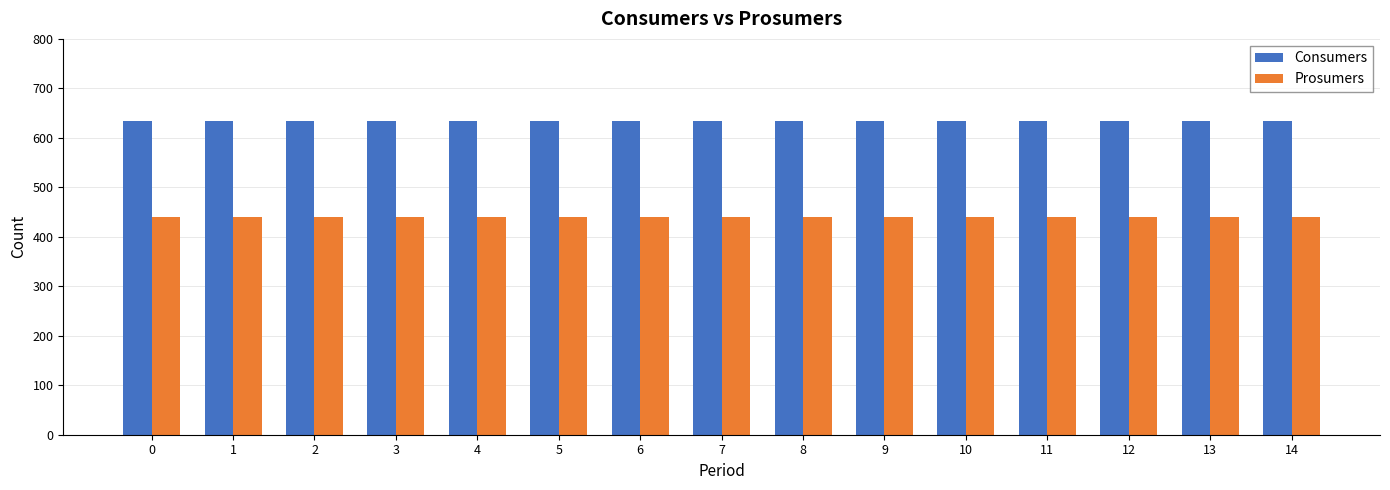

Is the value of Prosumers at 3 greater than the value of Consumers at 3?

No